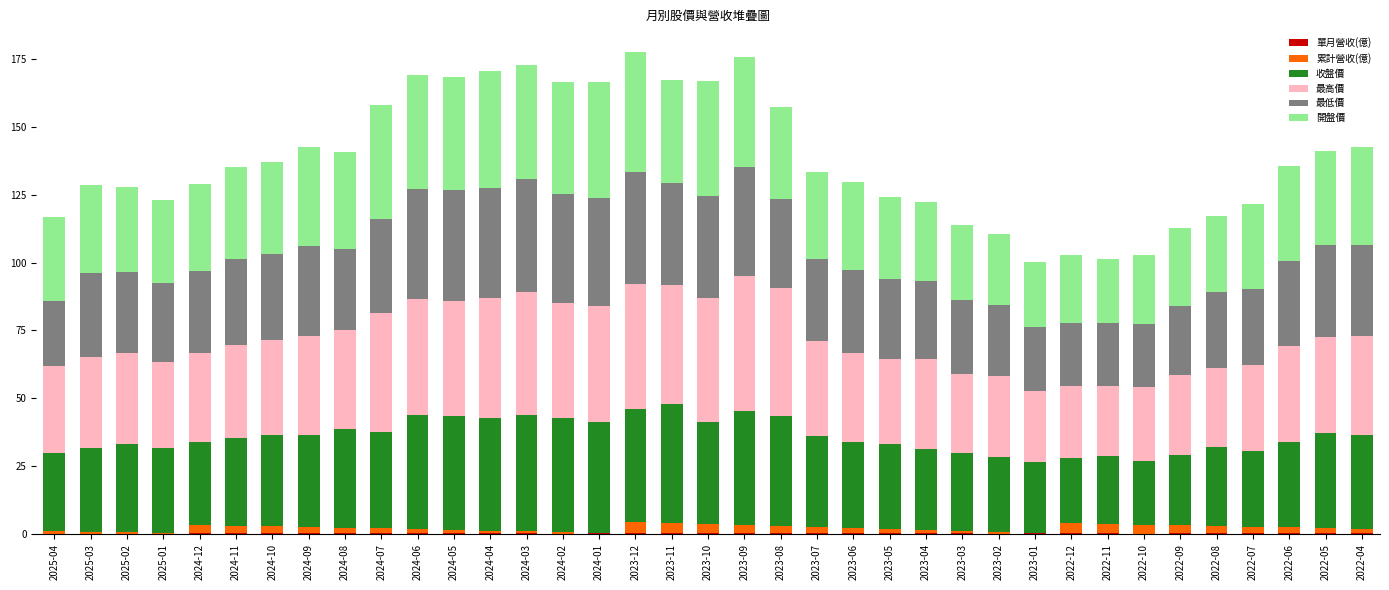

What is the label of the 11th bar from the right?

2023-02